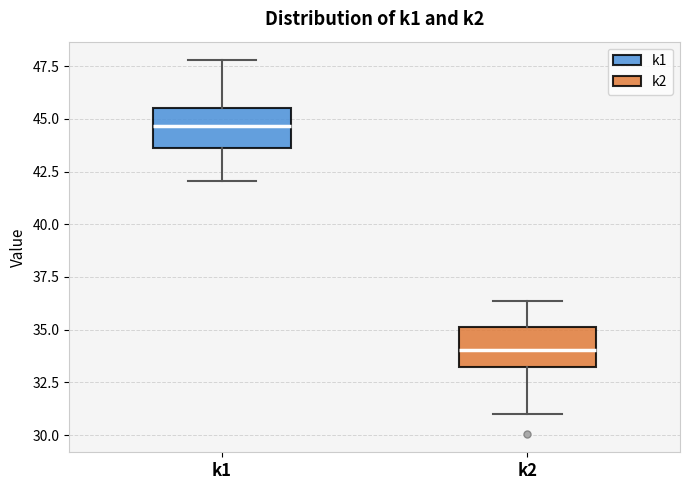

Reading left to right, read every box against the y-axis: the position of its median line, the range the box covers, and the ends of its whiskers. The values are not printed on the chart, so give them approximately, as read against the axis.

k1: median 44.5, box 43.5 to 45.5, whiskers 42.0 to 48.0
k2: median 34.0, box 33.0 to 35.0, whiskers 31.0 to 36.5